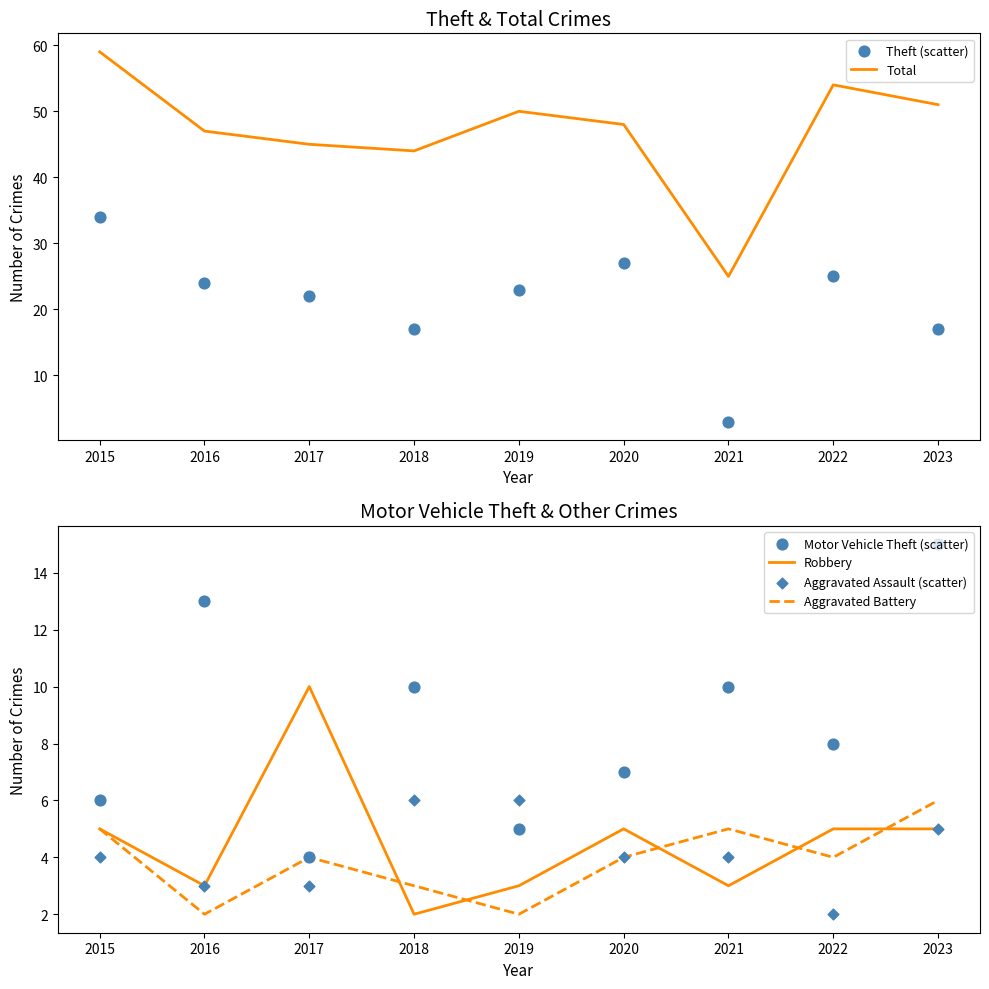

Which series has the largest total across all categories?

Total